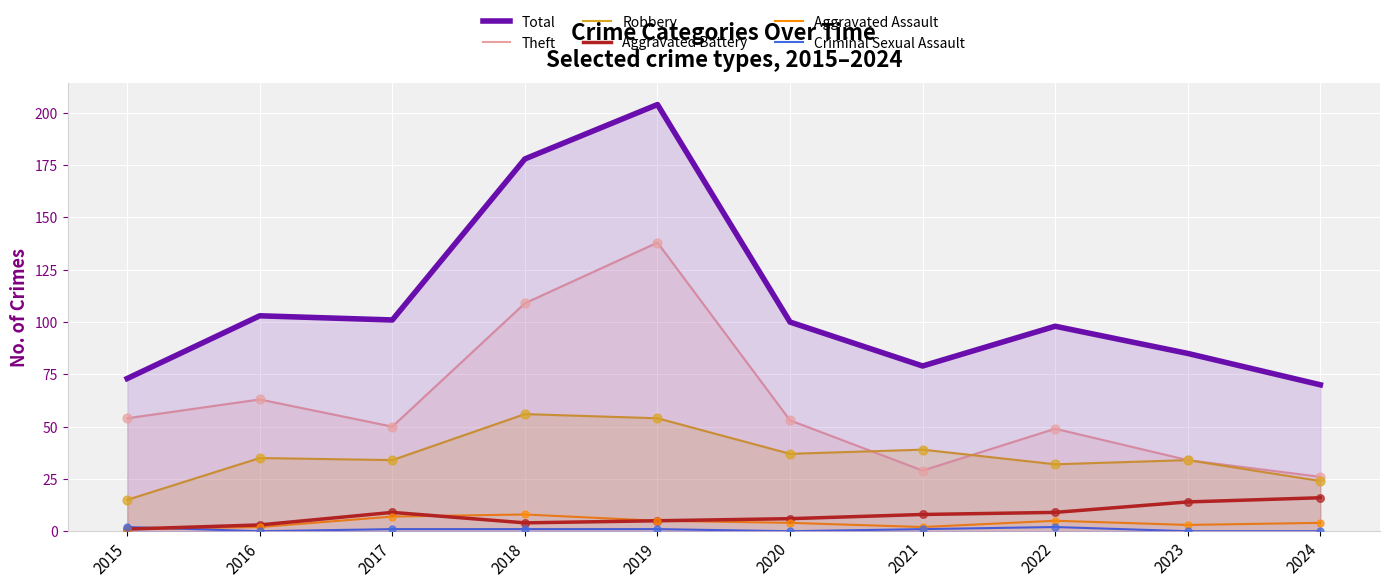

Which series contains the highest Y value?

Total